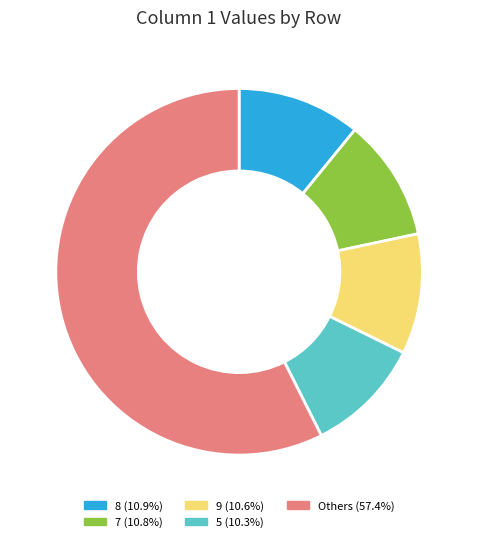

Is there a majority slice in this chart?

Yes